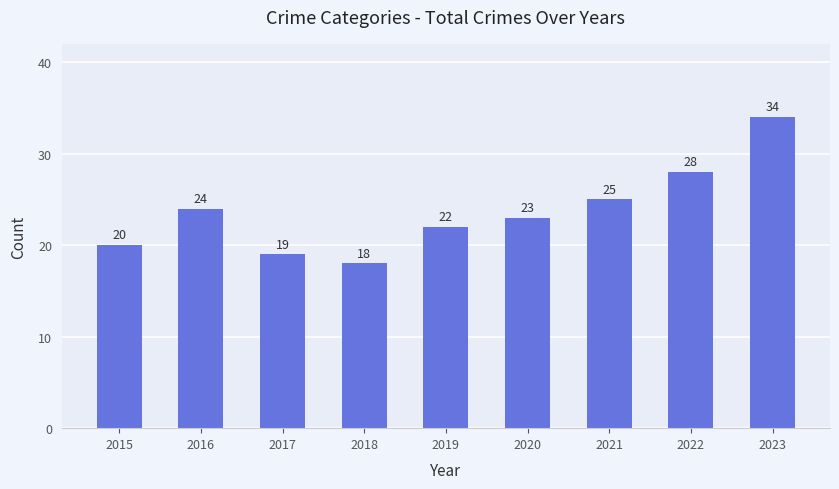

What is the maximum value shown in the chart?

34